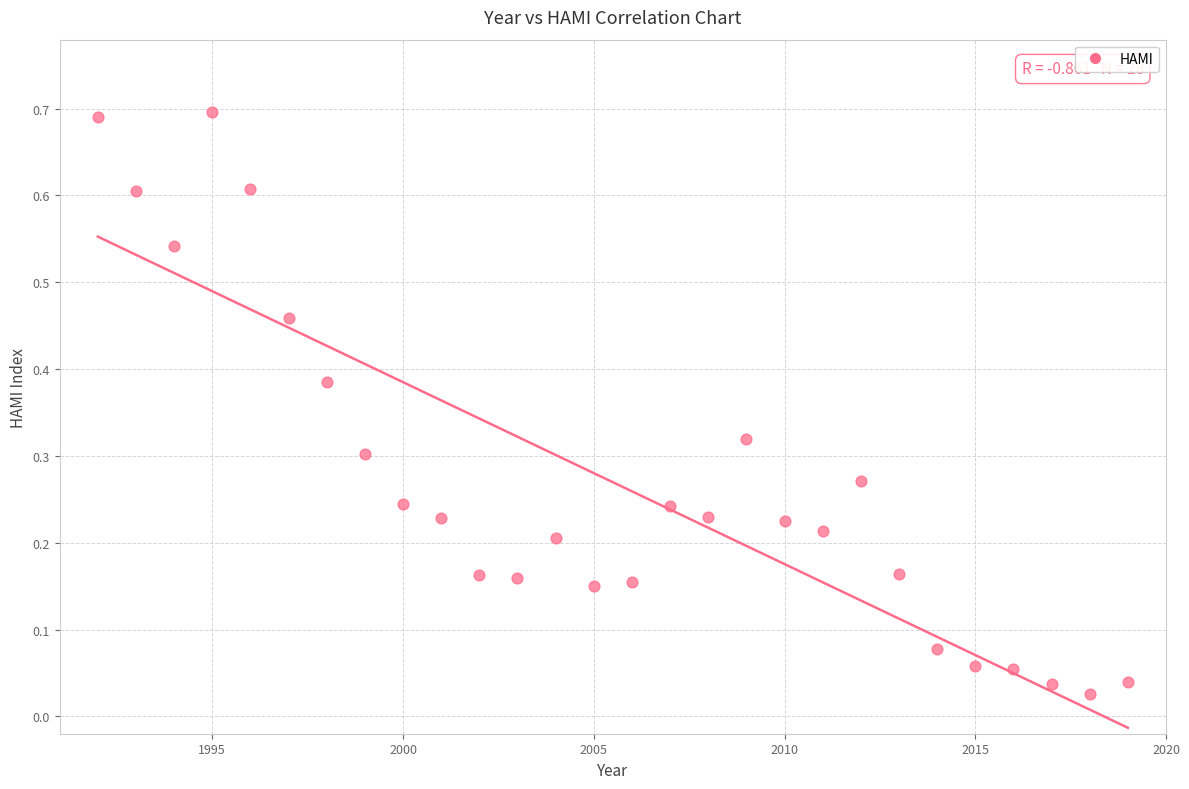

What is the range of X values (max minus min)?

27.0